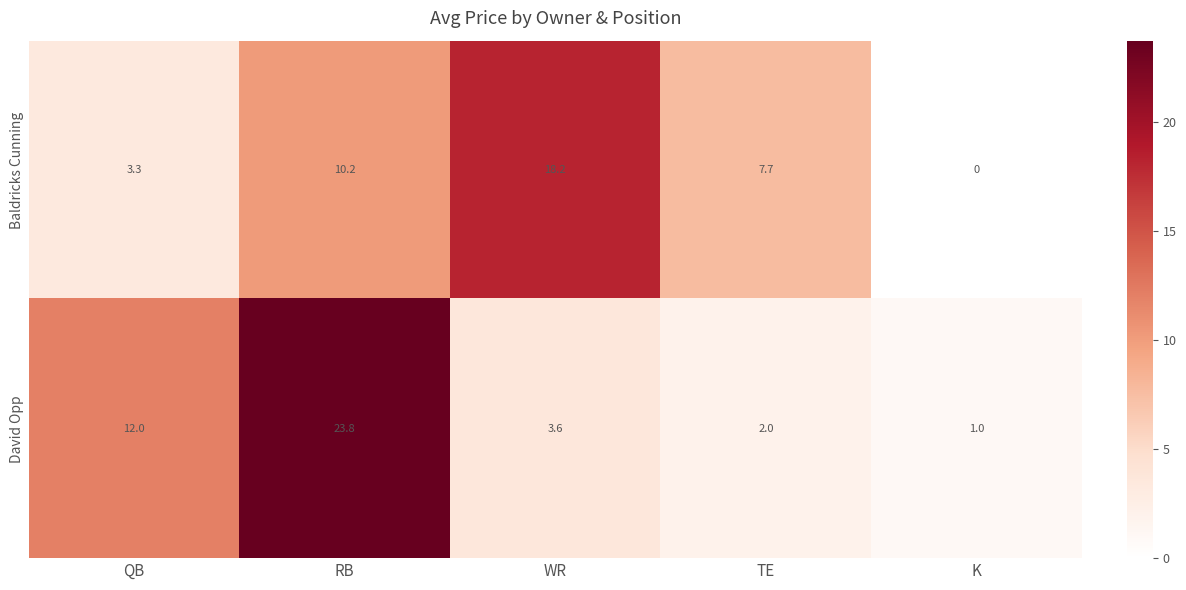

Rank the series by their average value, from highest to lowest.

David Opp, Baldricks Cunning